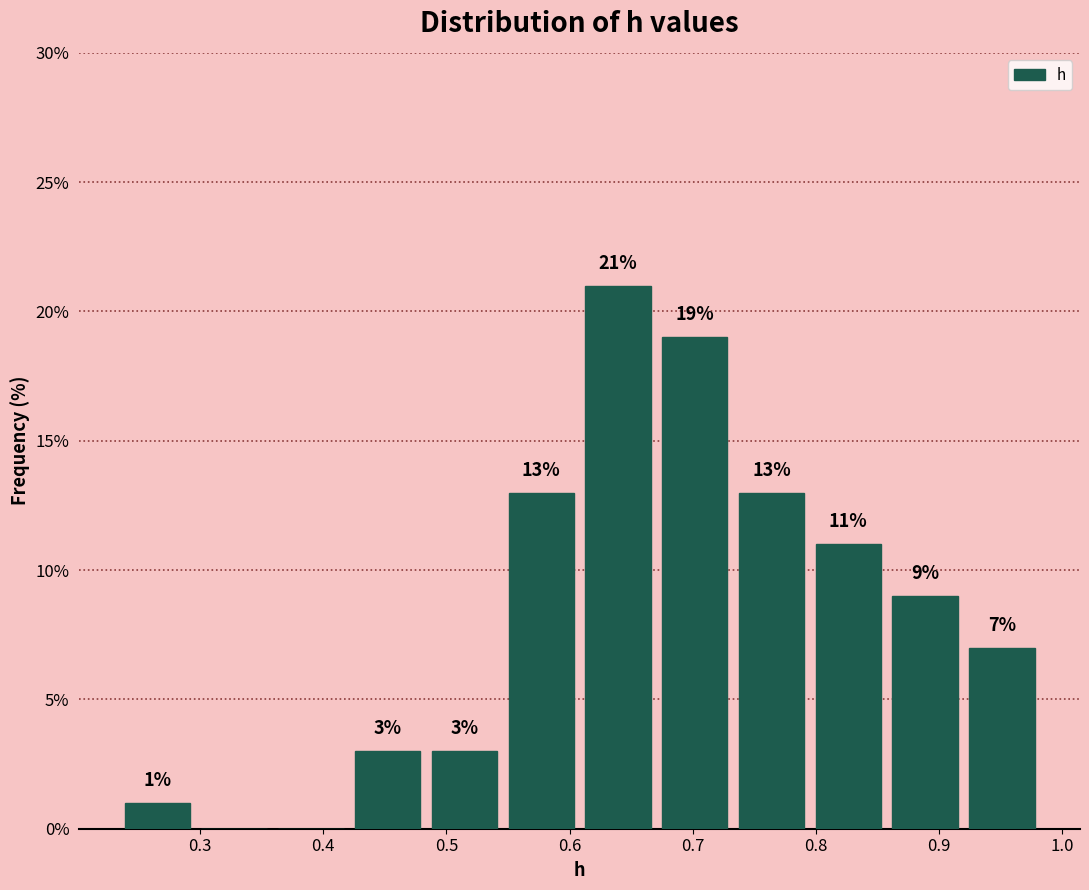

Over which range of the x-axis is the bar tallest?

0.61 to 0.67